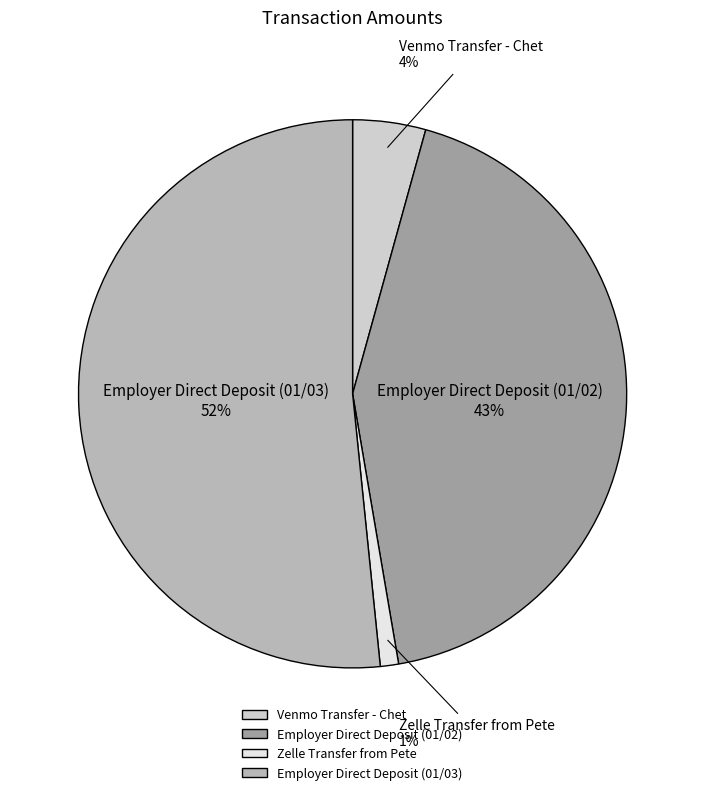

Rank the categories by value from lowest to highest.

Zelle Transfer from Pete, Venmo Transfer - Chet, Employer Direct Deposit (01/02), Employer Direct Deposit (01/03)